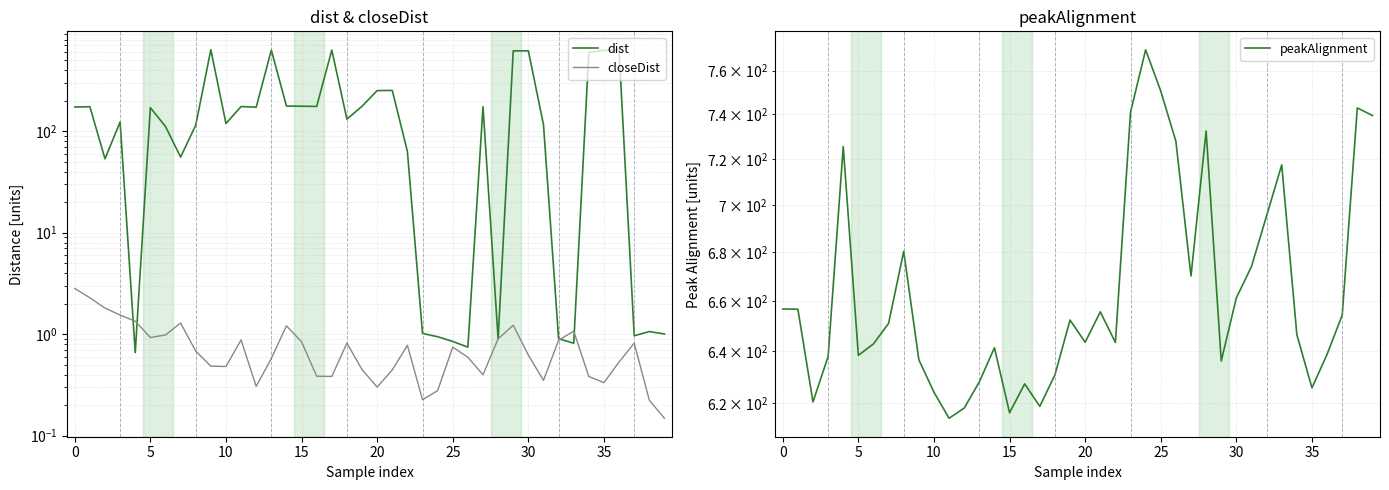

True or false: closeDist has more than 2 points higher than both neighbors.

True